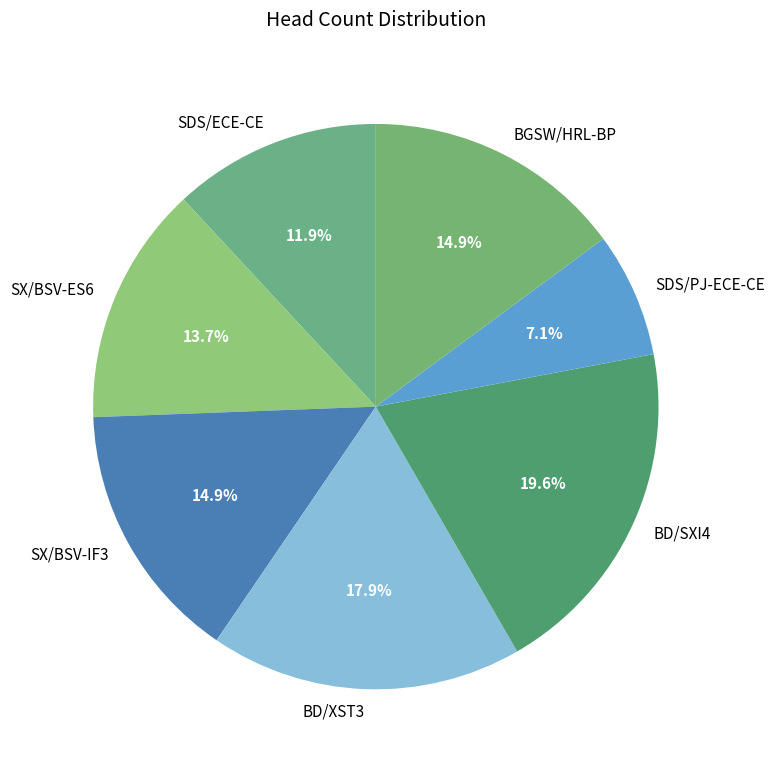

Is there any slice that represents more than half of the pie?

No